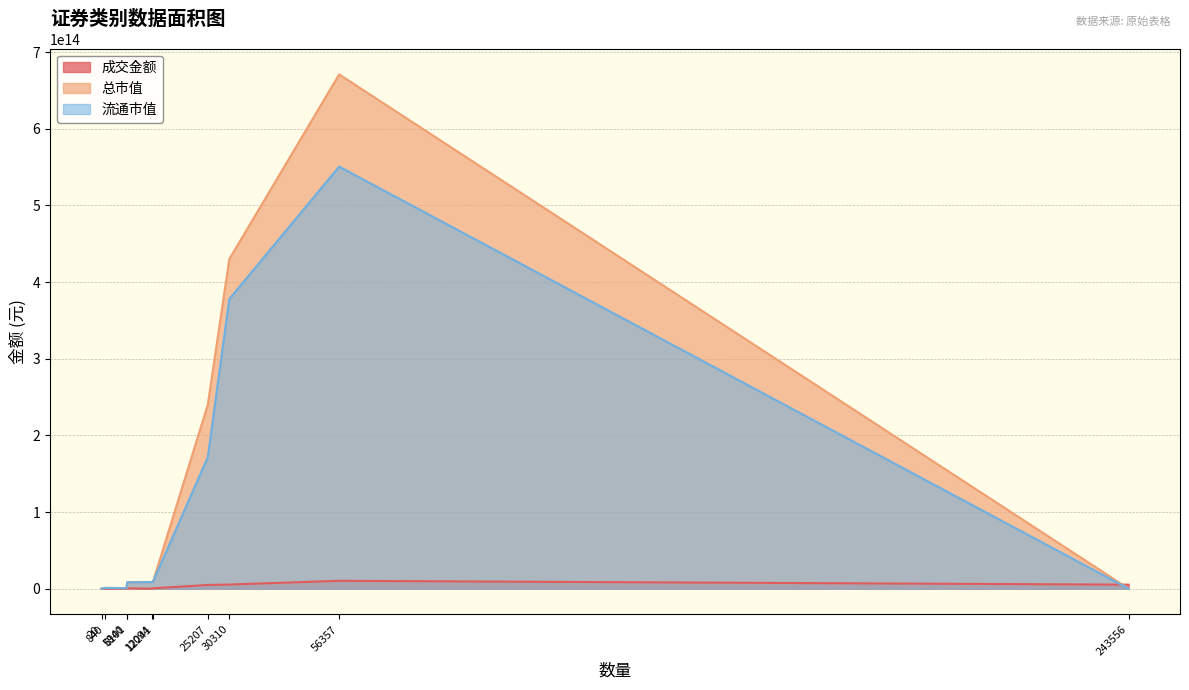

Rank the series by their average value, from lowest to highest.

成交金额, 流通市值, 总市值